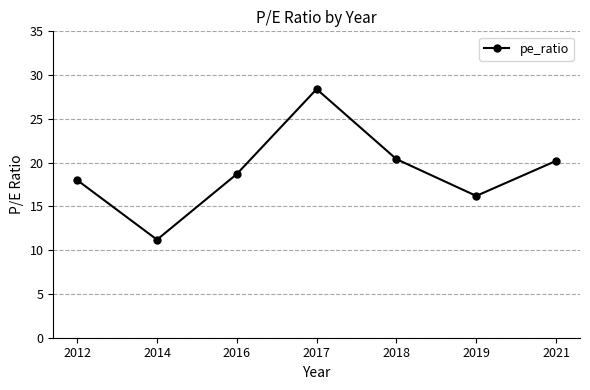

Reading left to right, transcribe all the data shown in this chart.

18.0	11.2	18.7	28.4	20.4	16.2	20.2